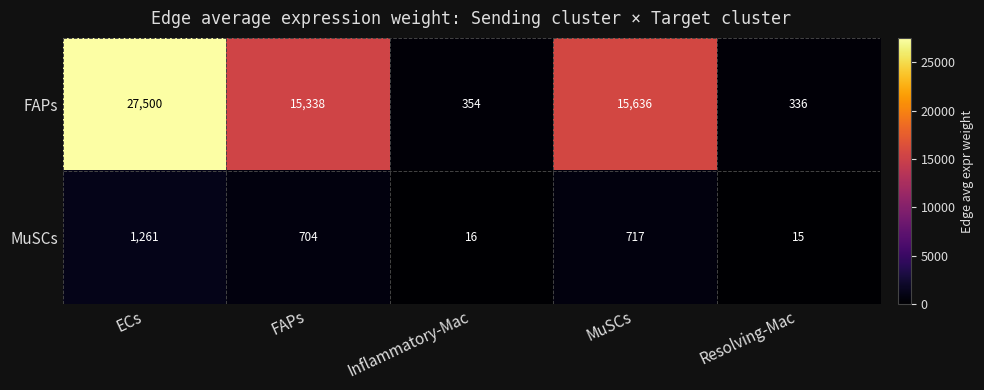

Between MuSCs and Resolving-Mac, which series saw the biggest shift?

FAPs